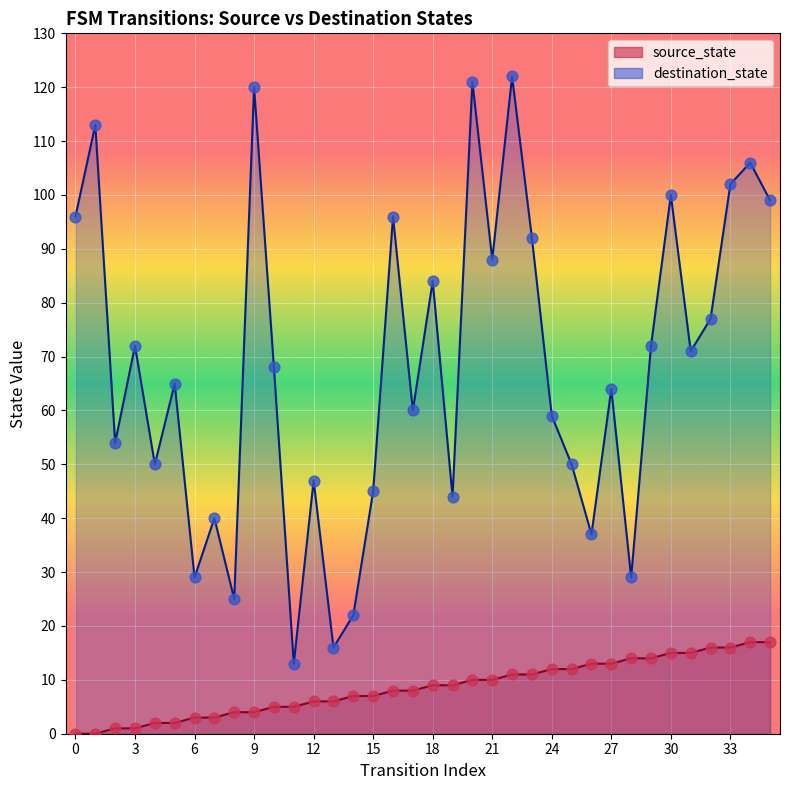

What are all the series names shown in the legend?

source_state, destination_state